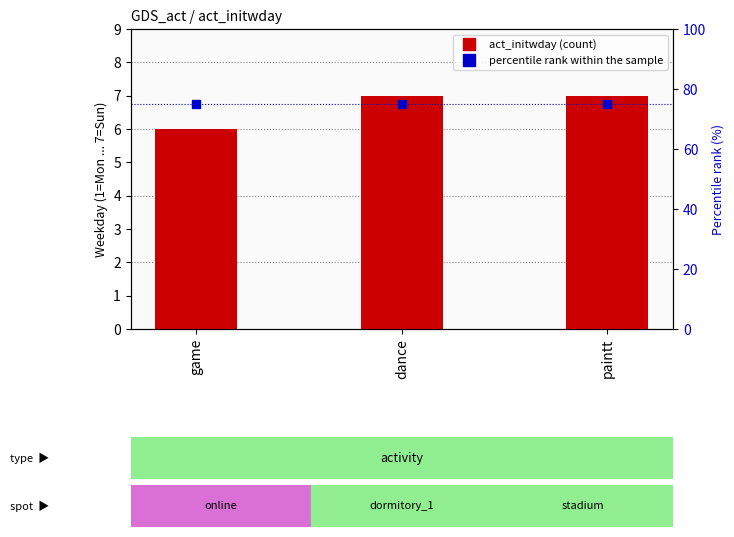

At which category is the sum across all series the highest?

dance